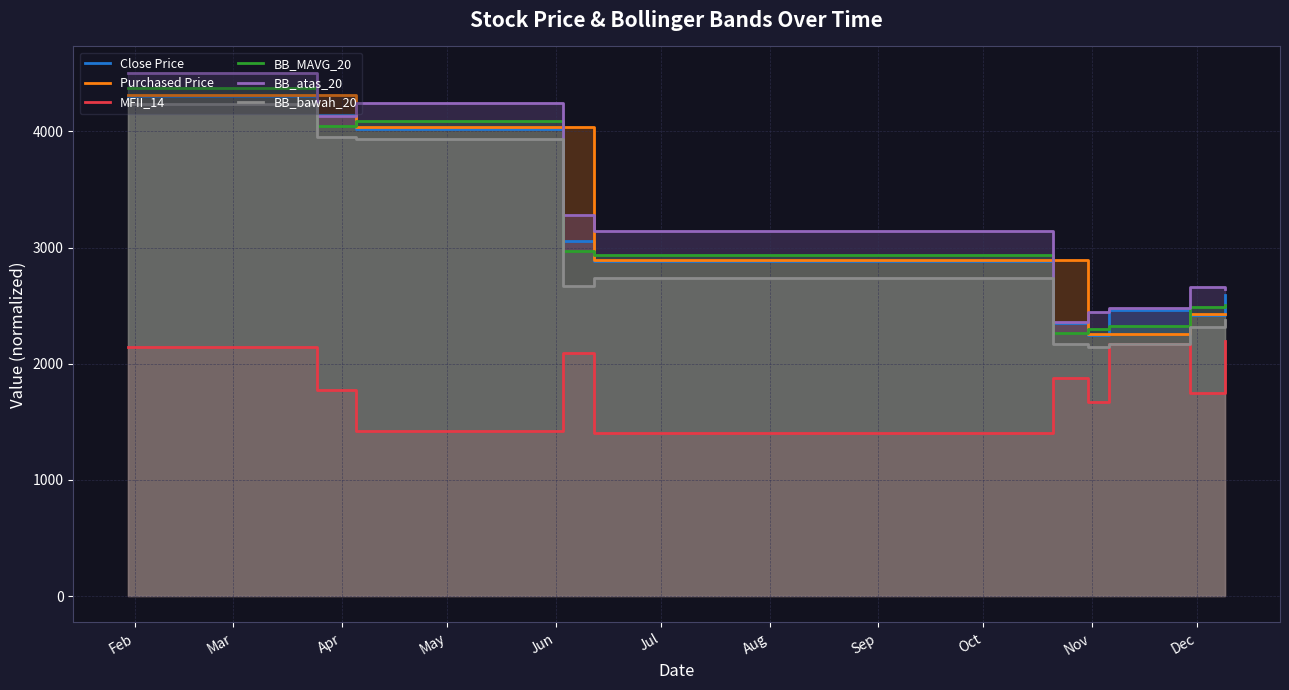

The BB_atas_20 series shows 5468.1 at Jun. True or false?

False